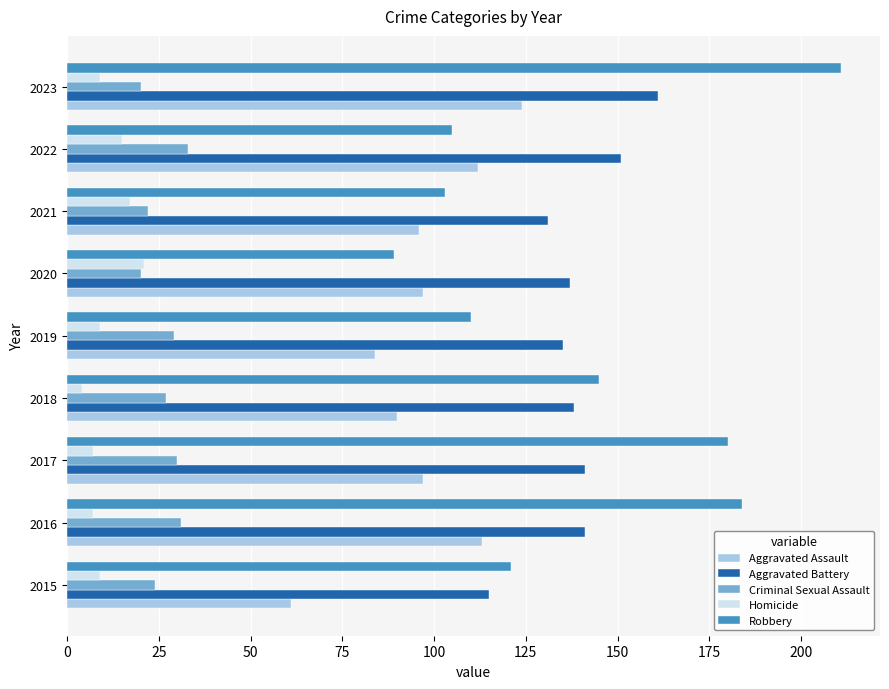

What value does the Robbery series have at 2015?

121